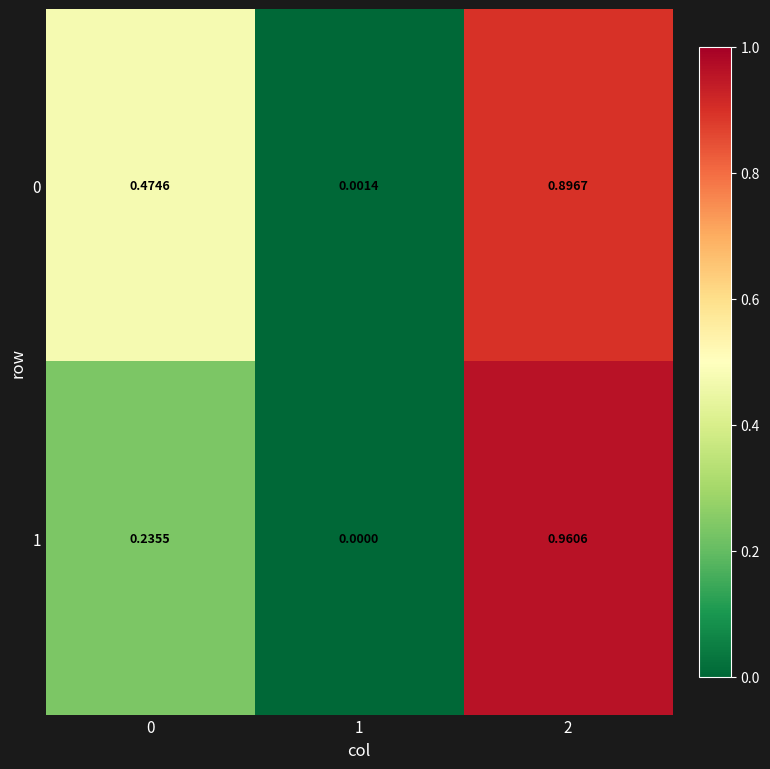

At which category does the chart reach its peak across all series?

2